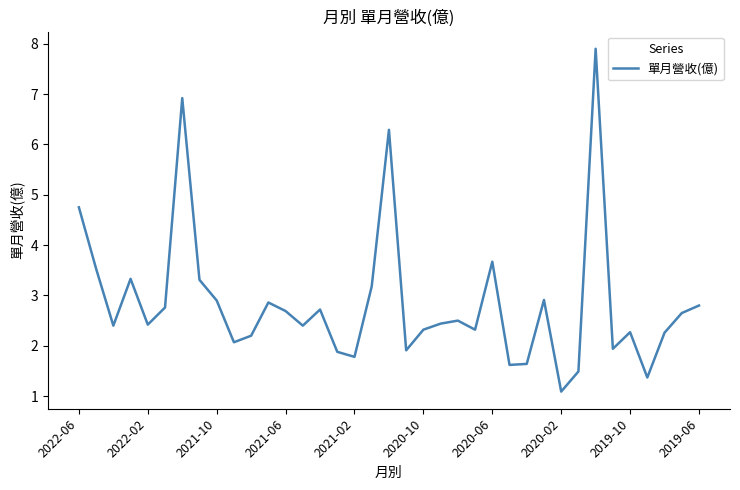

What is the maximum value shown in the chart?

7.9